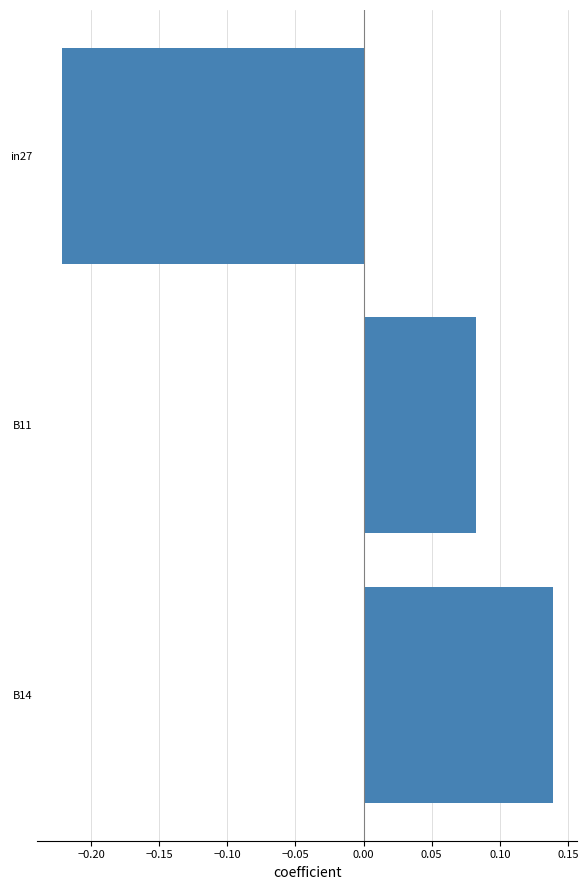

Is it true that the value at B11 is 0.0?

False